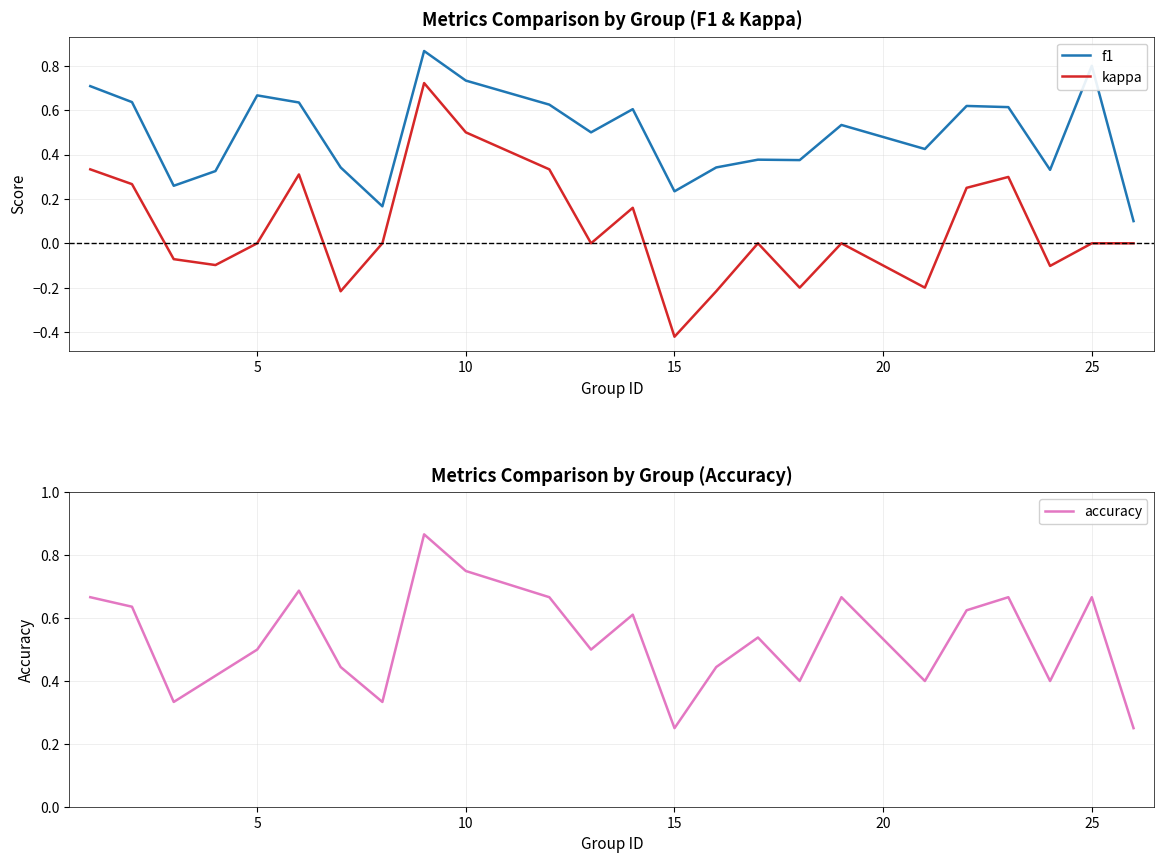

True or false: kappa and f1 cross at least once.

False